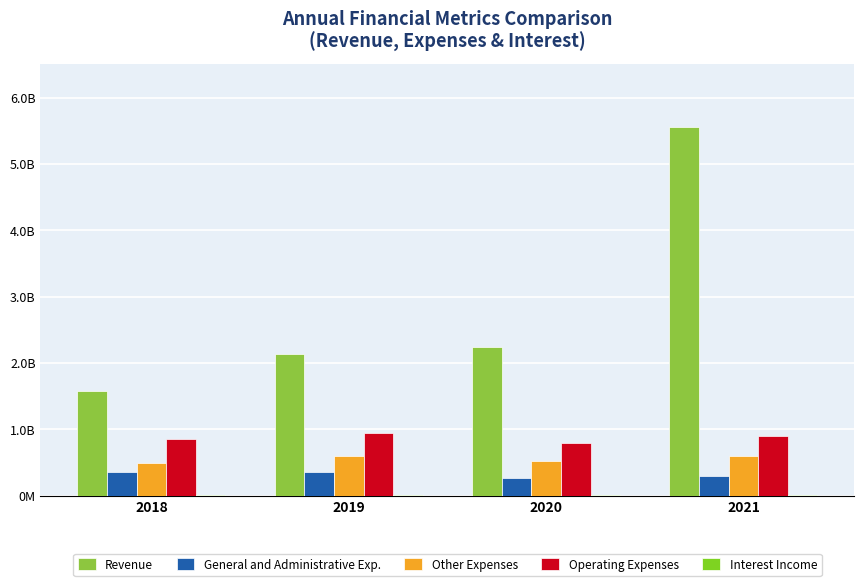

Are the bars horizontal?

No